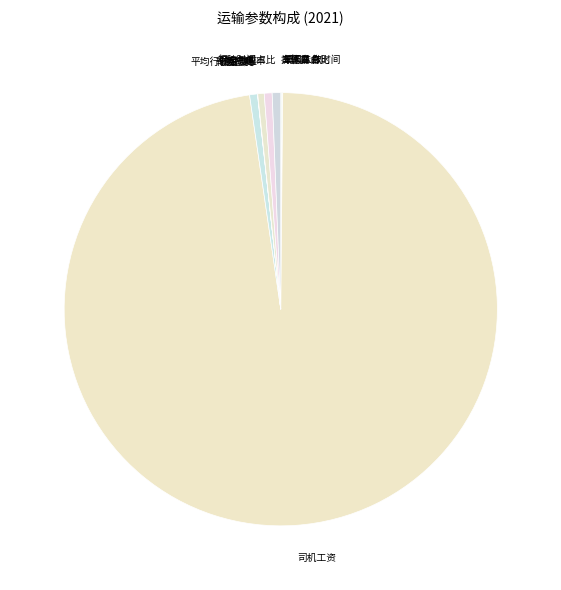

Does 平均行驶速度 account for over 50% of the chart?

No